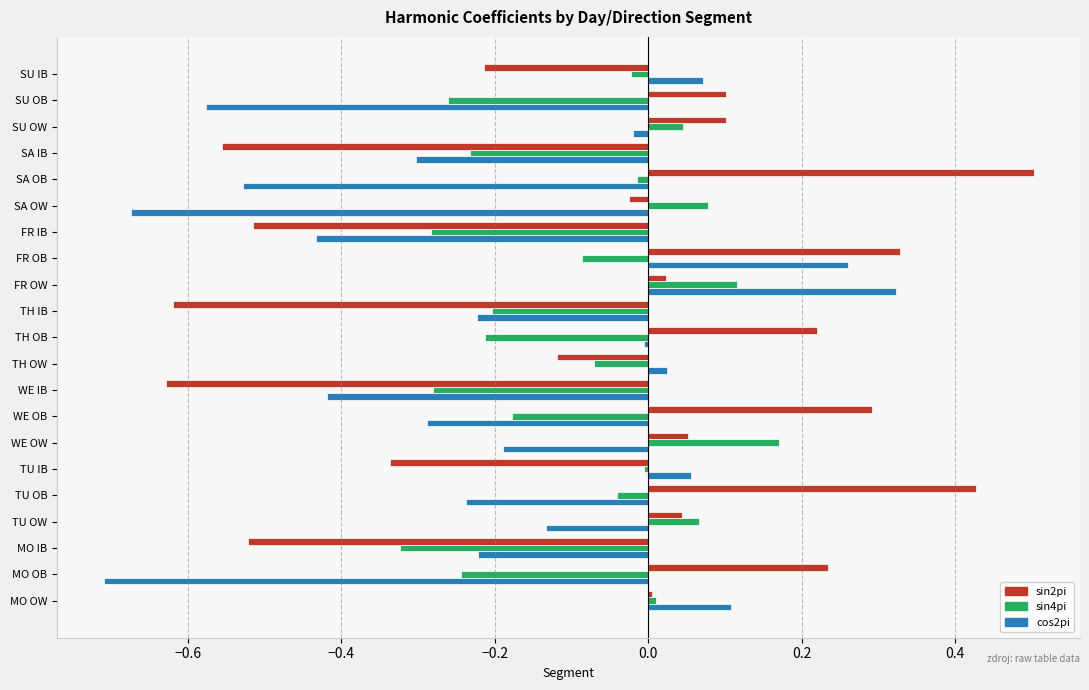

What is the difference between the maximum and minimum values in the sin2pi series?

1.1